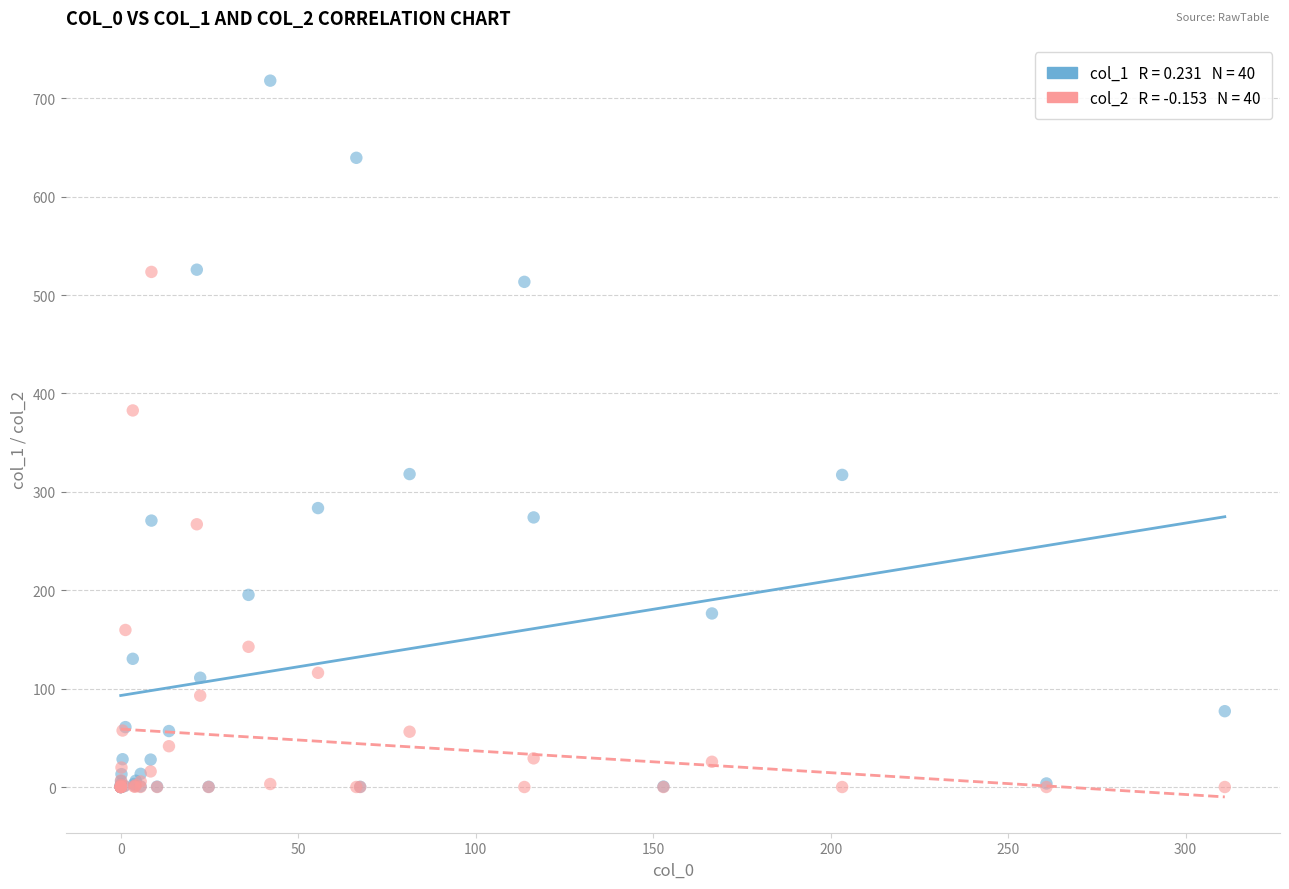

Across all series, what Y value is closest to 358?

382.7